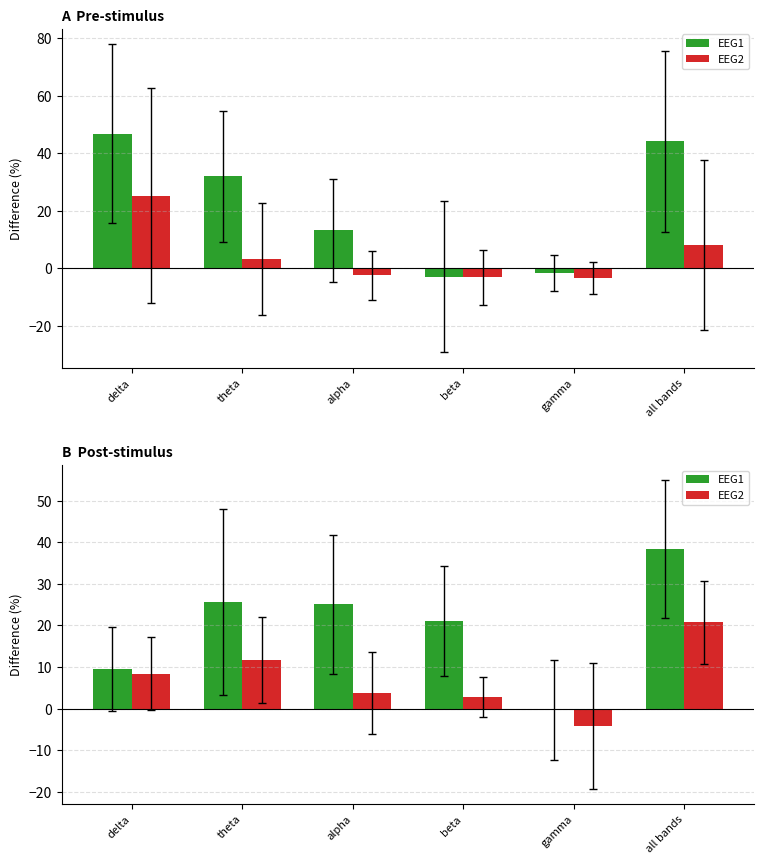

Rank the series by their maximum value, from lowest to highest.

EEG2, EEG1